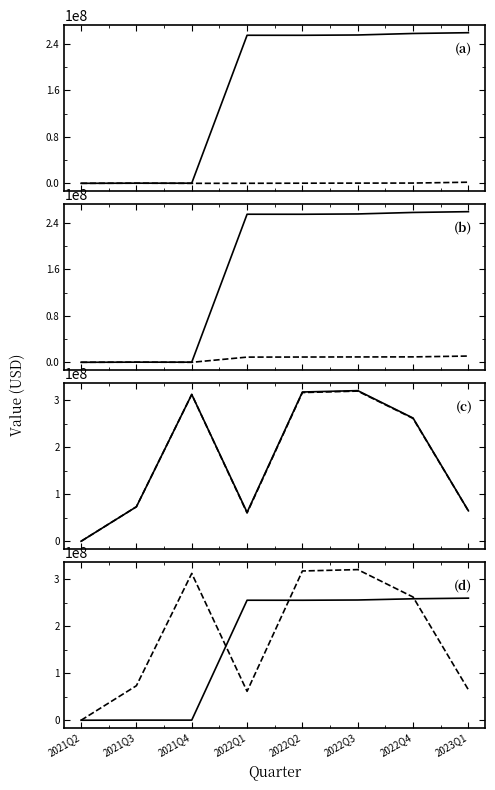

Between 2022Q3 and 2023Q1, which series saw the biggest shift?

MarketCap